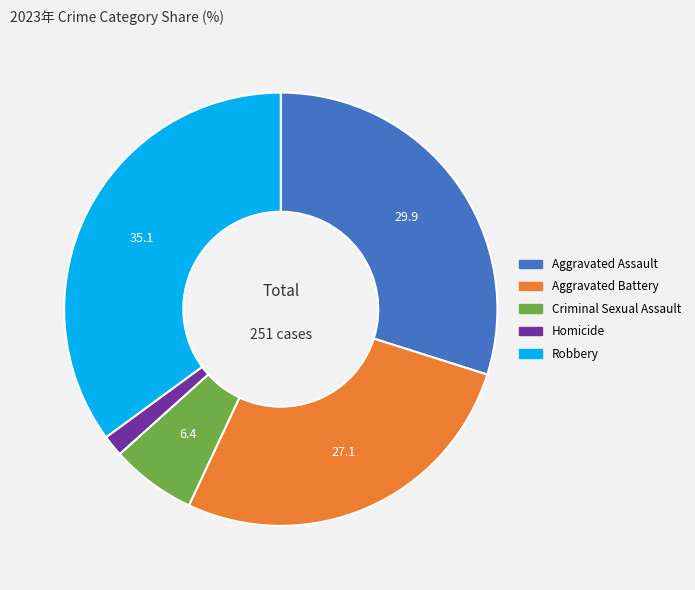

Which has a higher value, Aggravated Battery or Robbery?

Robbery